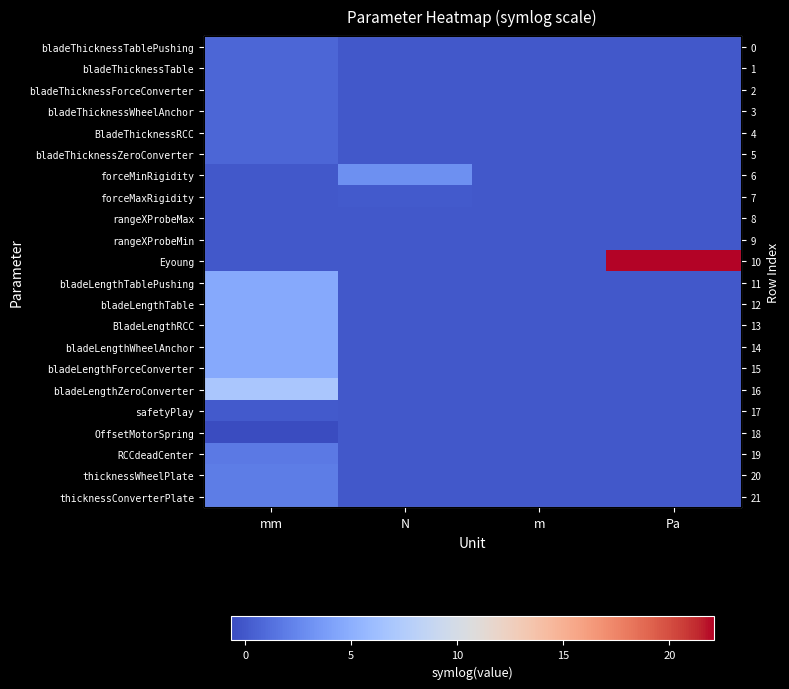

Count the number of categories in the chart.

4